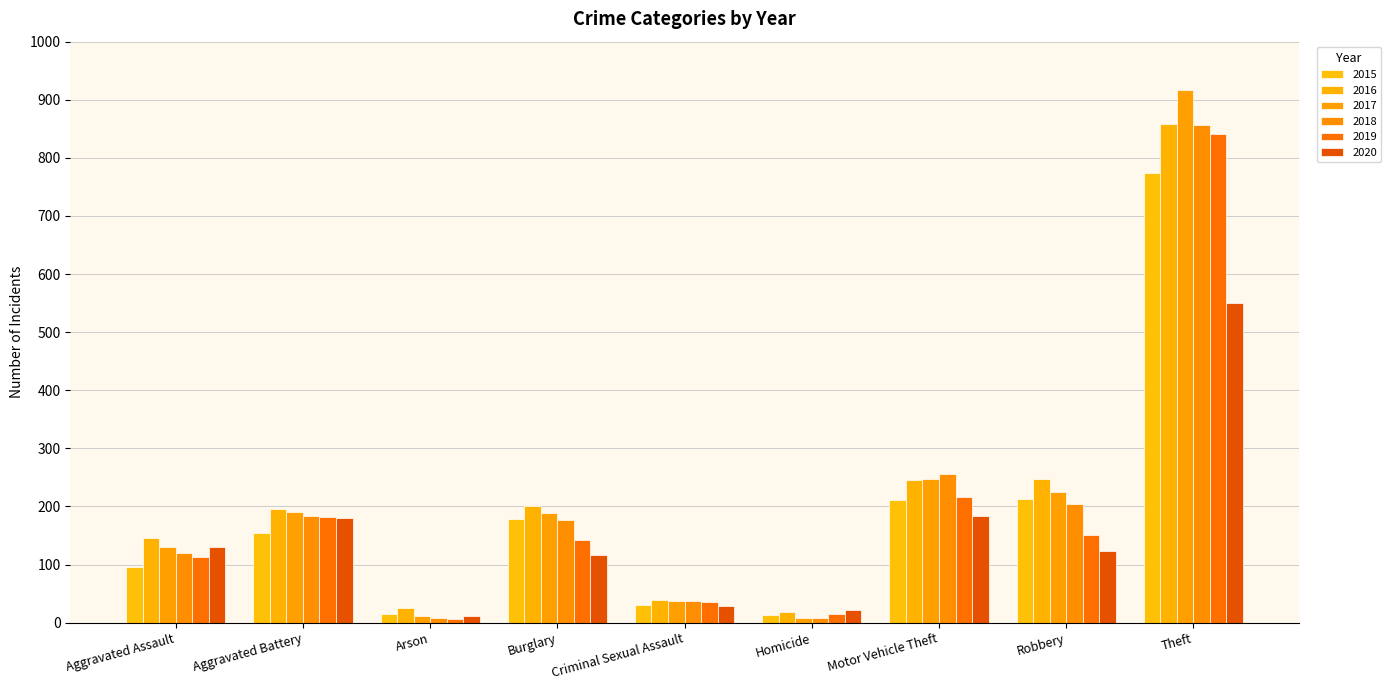

What is the label of the 8th bar from the left?

Robbery